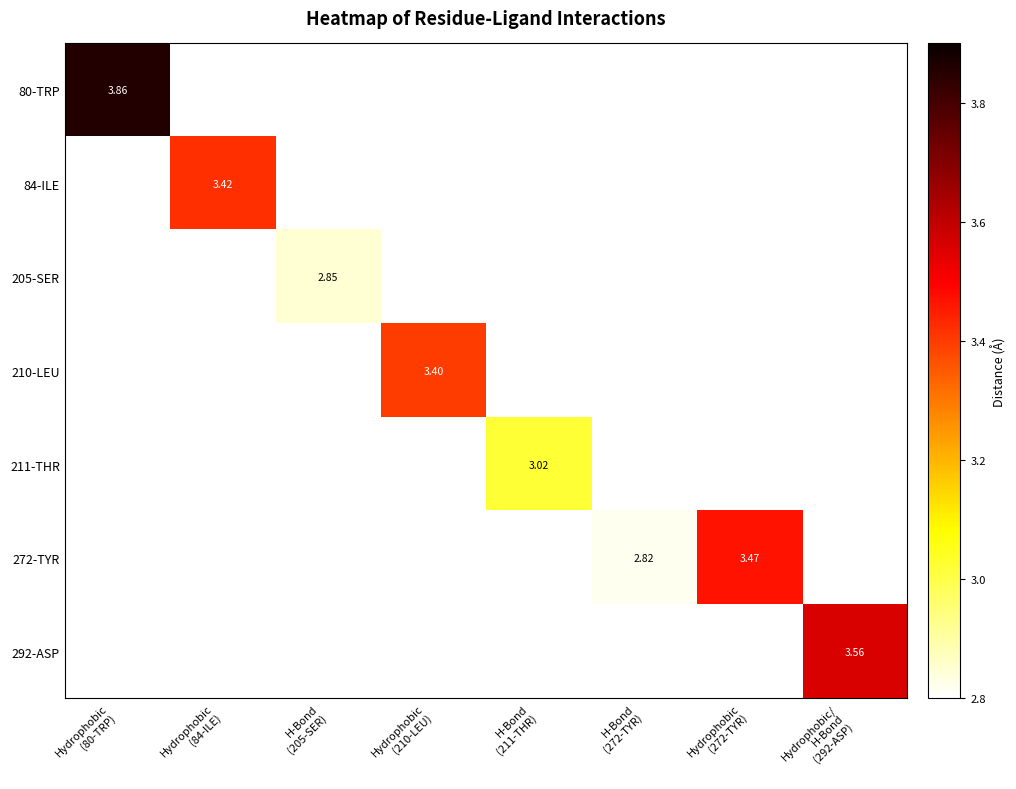

True or false: 272-TYR has a value of 0.8 at H-Bond (272-TYR).

False